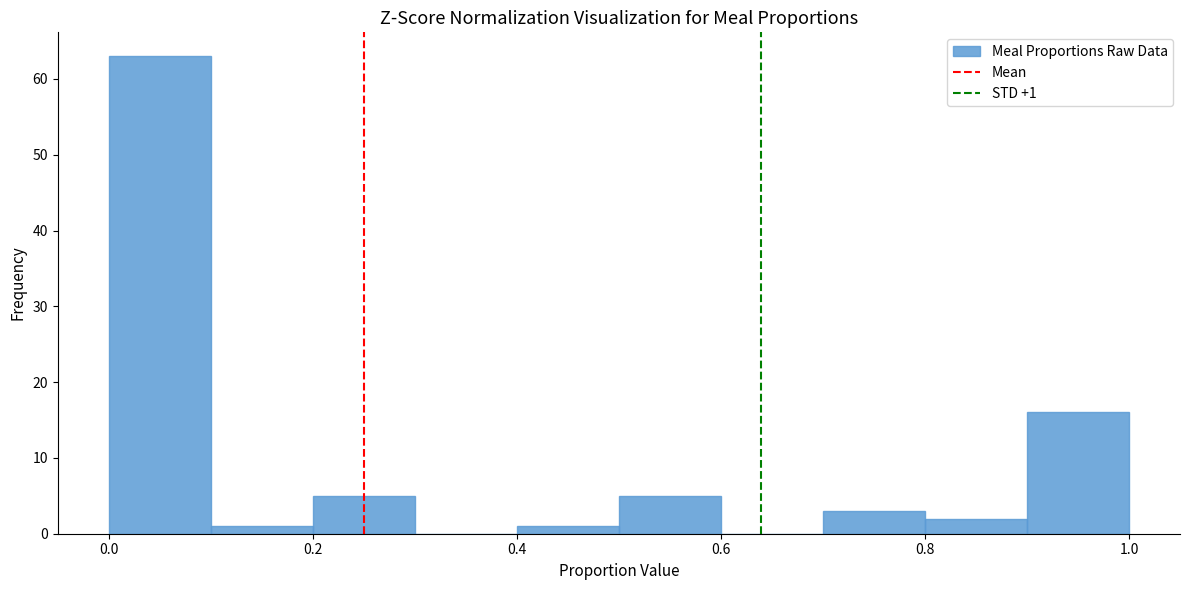

Over which range of the x-axis is the bar tallest?

0.0 to 0.1